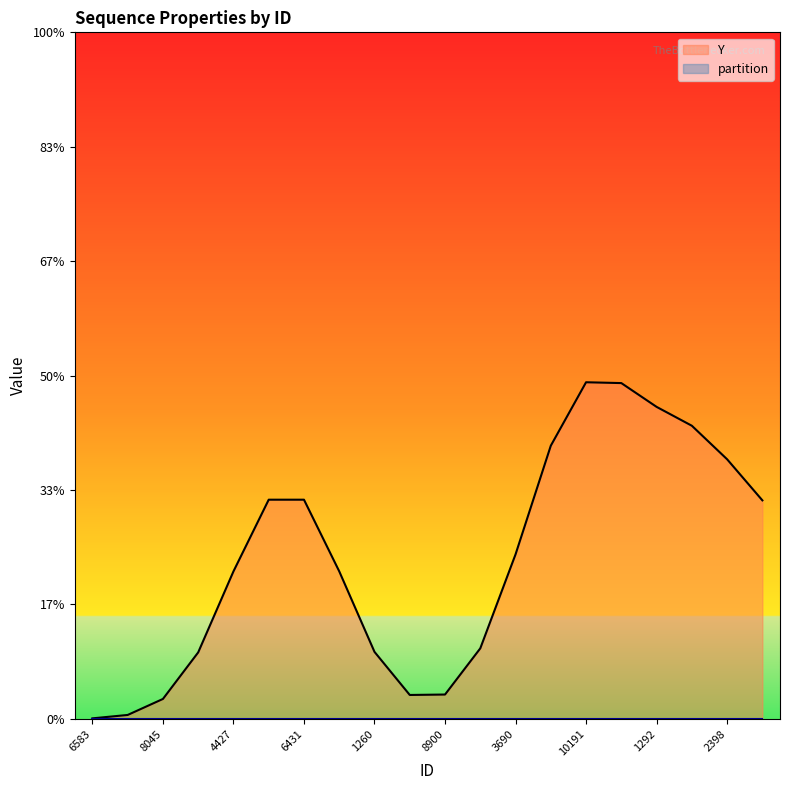

Is the value of Y at 6583 greater than the value of partition at 1260?

No